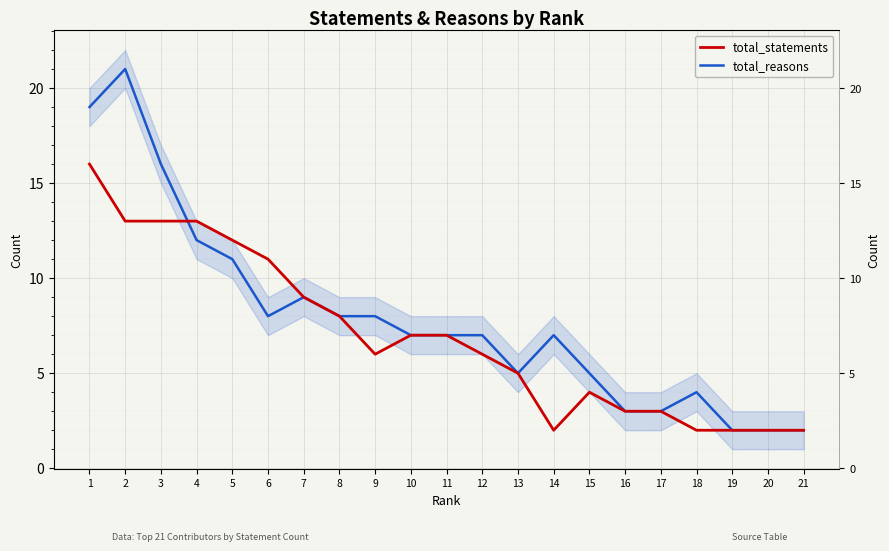

What are all the series names shown in the legend?

total_statements, total_reasons